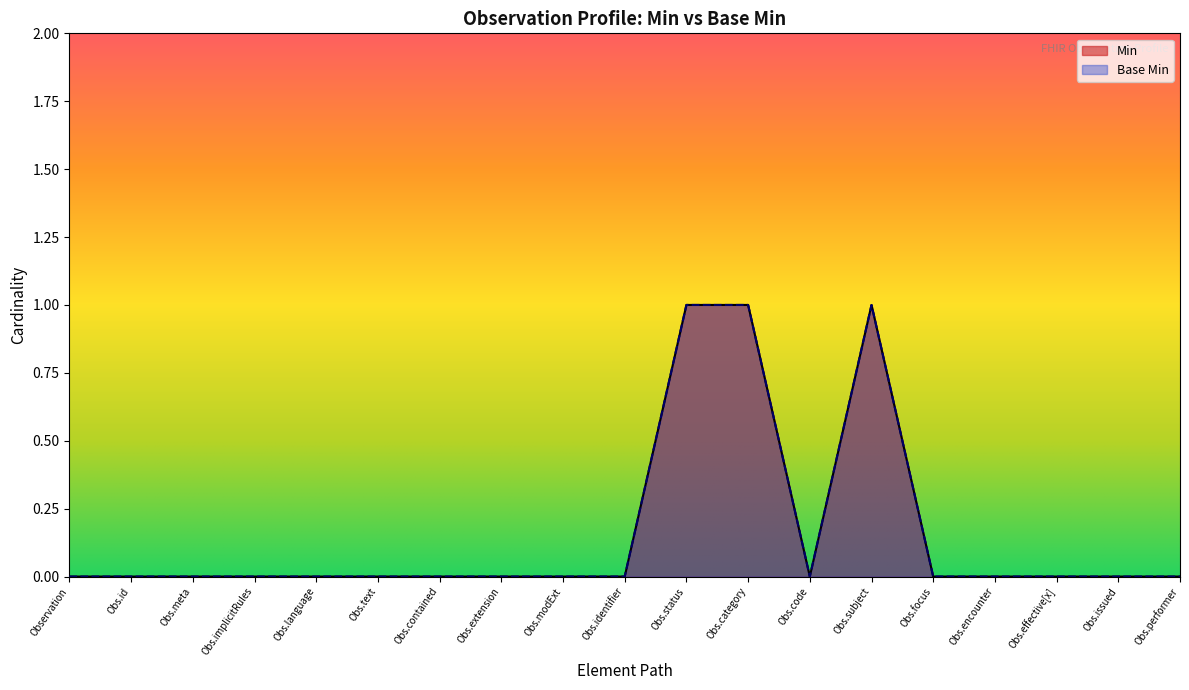

At which category is the sum across all series the highest?

Obs.status